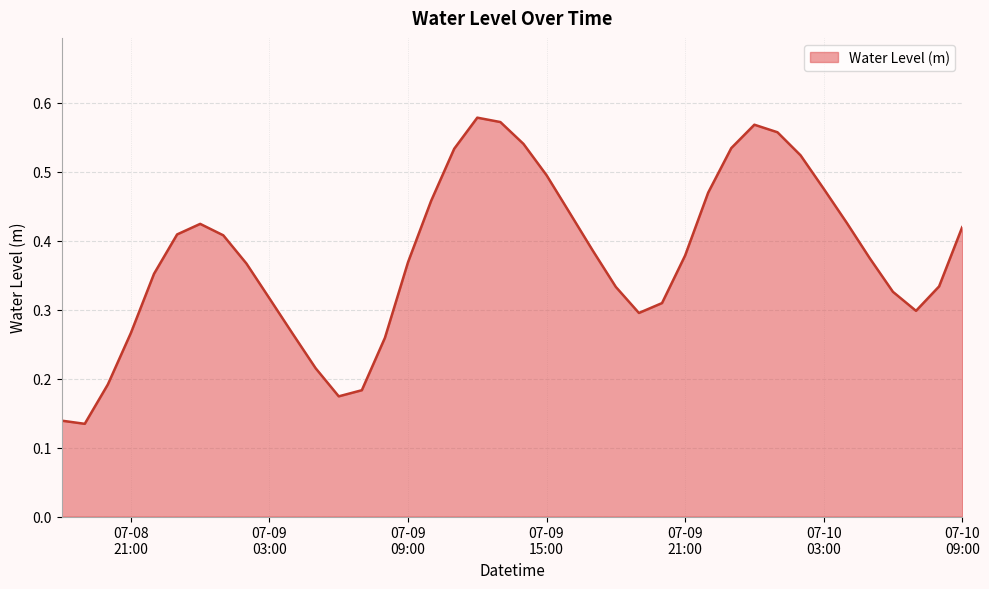

How many lines are shown in the chart?

1